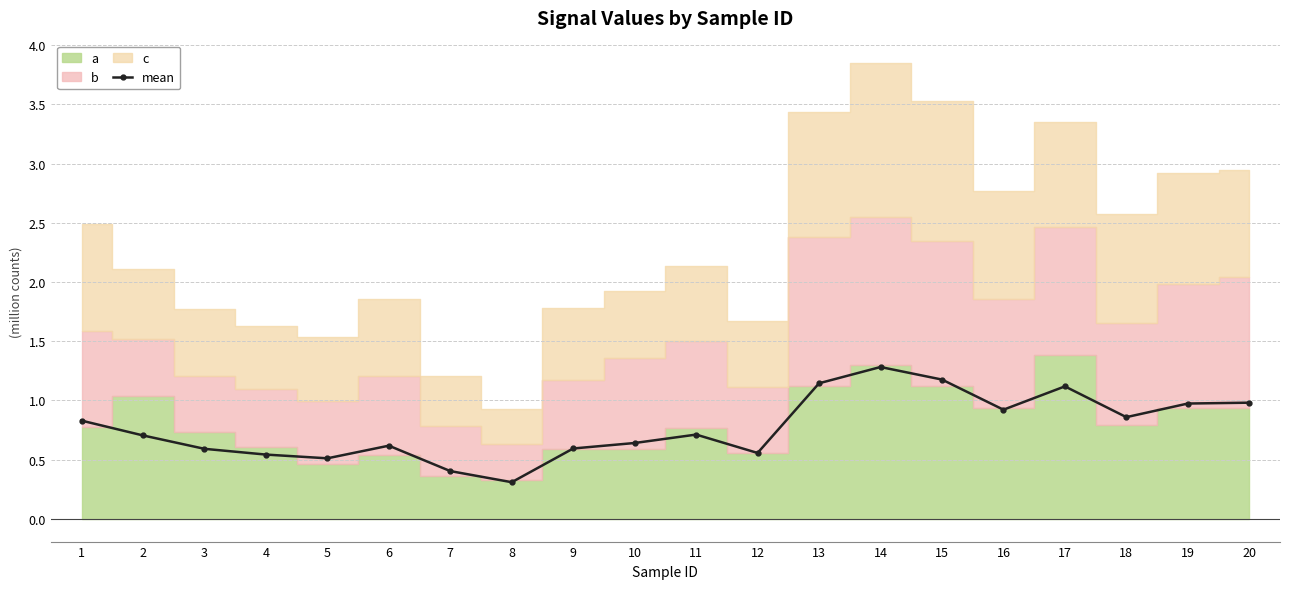

Reading right to left, transcribe all the data shown in this chart.

20=1.0	19=1.0	18=0.9	17=1.1	16=0.9	15=1.2	14=1.3	13=1.1	12=0.6	11=0.7	10=0.6	9=0.6	8=0.3	7=0.4	6=0.6	5=0.5	4=0.5	3=0.6	2=0.7	1=0.8